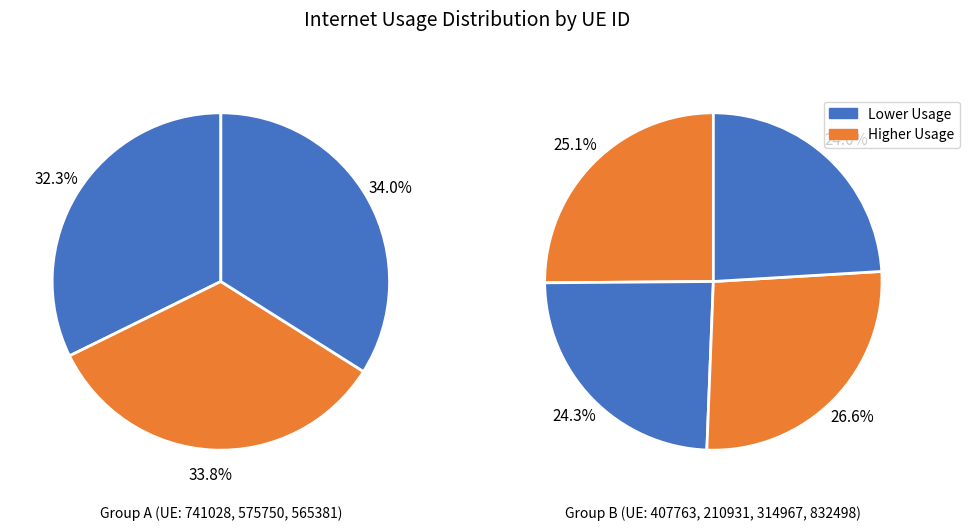

Count the number of slices in the pie.

7